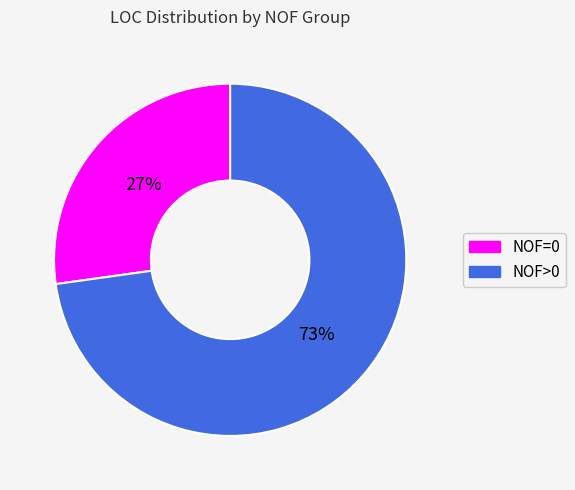

To the nearest percent, what is the difference between the largest and smallest slice percentages?

46%